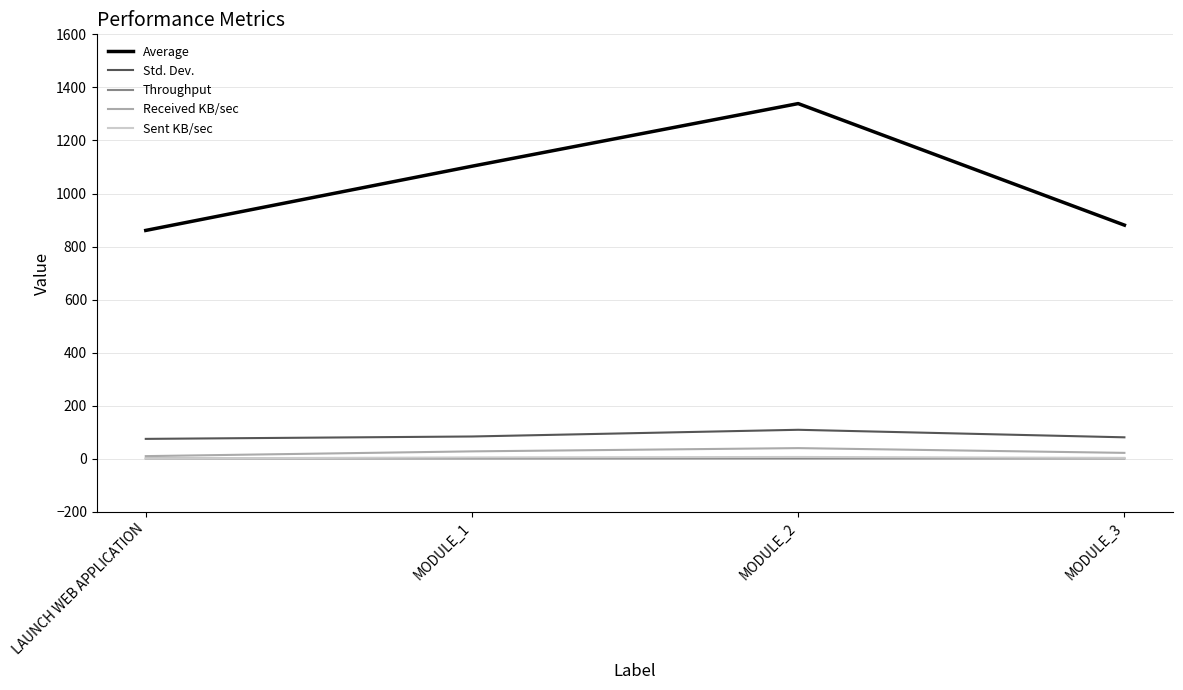

True or false: Received KB/sec and Average cross at least once.

False